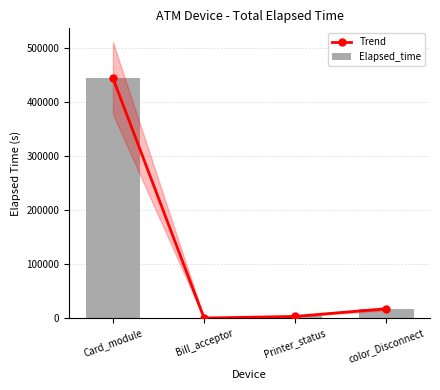

What is the sum of all Trend values?

464740